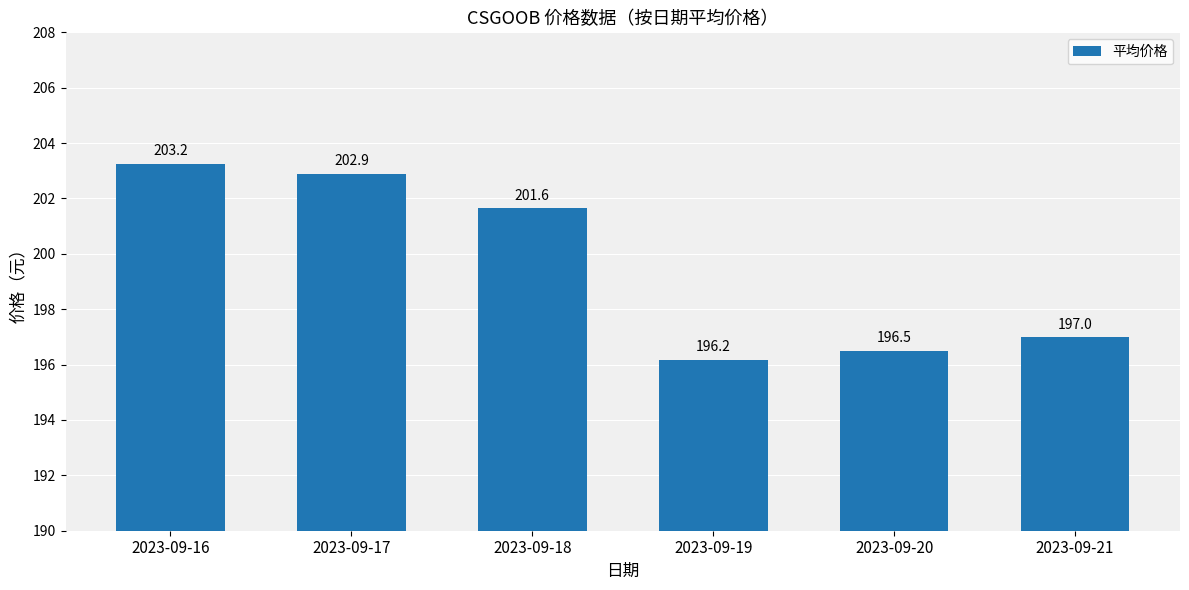

Between 2023-09-18 and 2023-09-21, which is larger?

2023-09-18